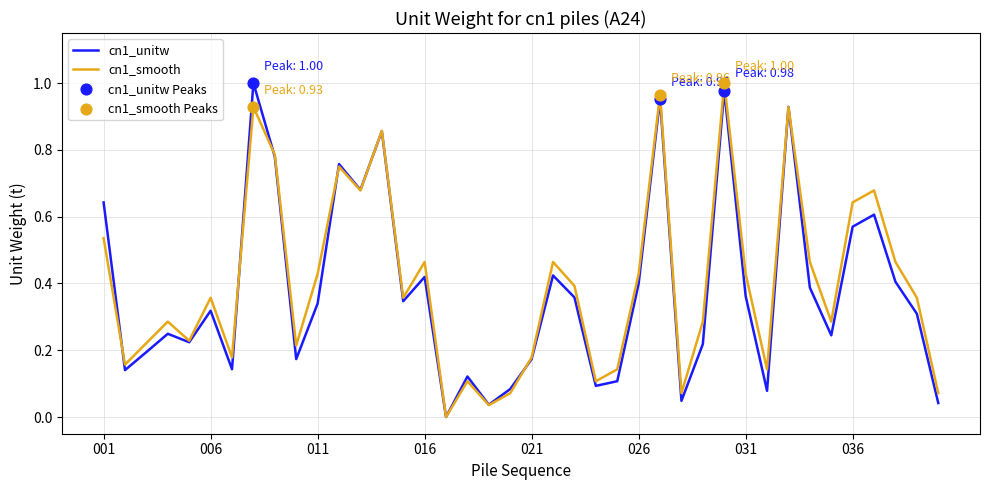

Does the chart have visible grid lines?

Yes